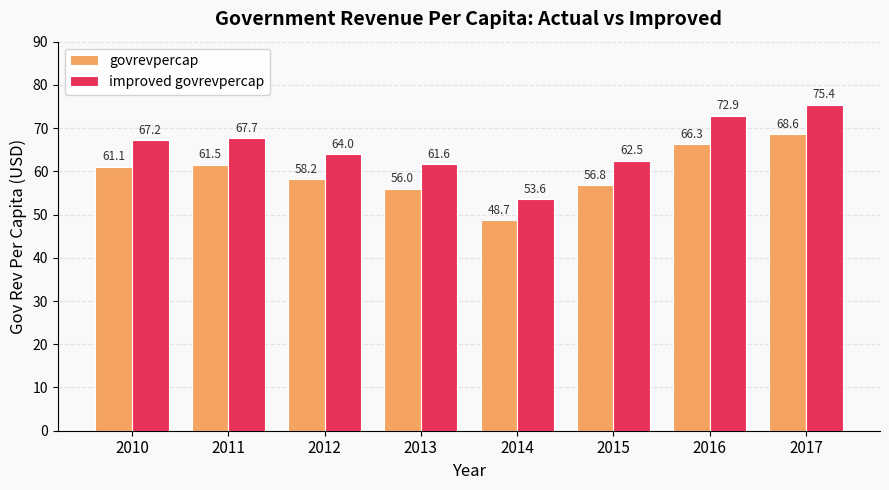

What are all the series names shown in the legend?

govrevpercap, improved govrevpercap